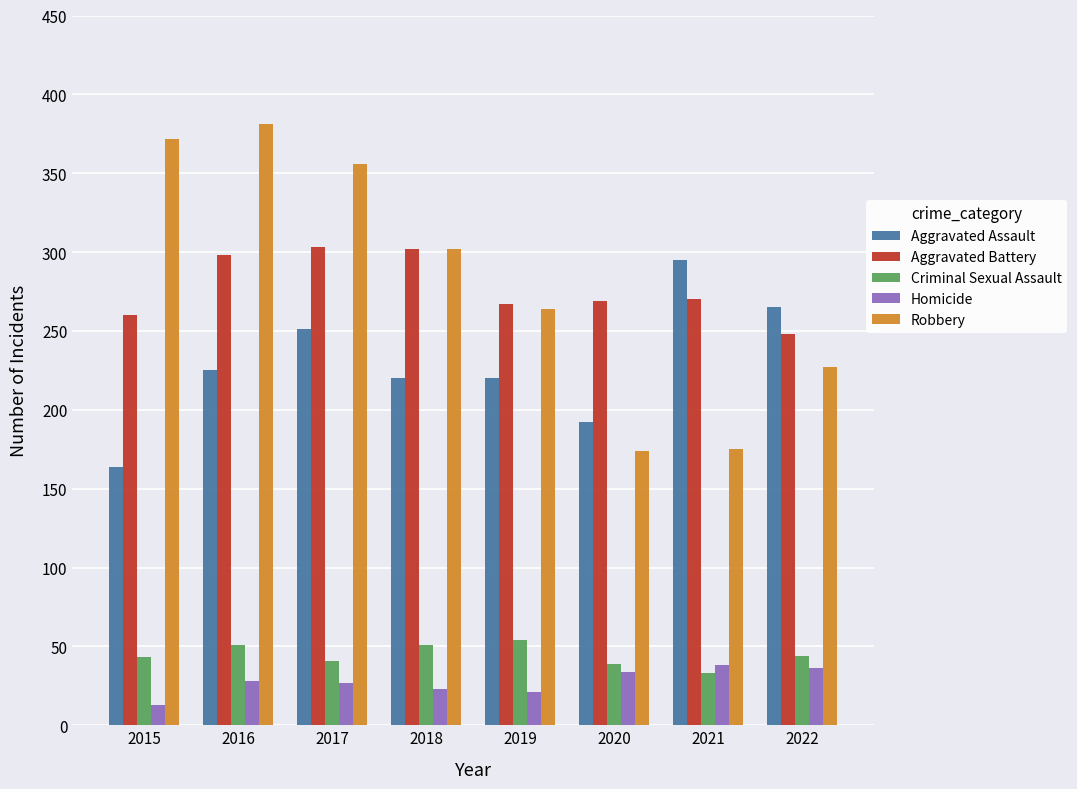

Rank the series at 2016 from lowest to highest value.

Homicide, Criminal Sexual Assault, Aggravated Assault, Aggravated Battery, Robbery